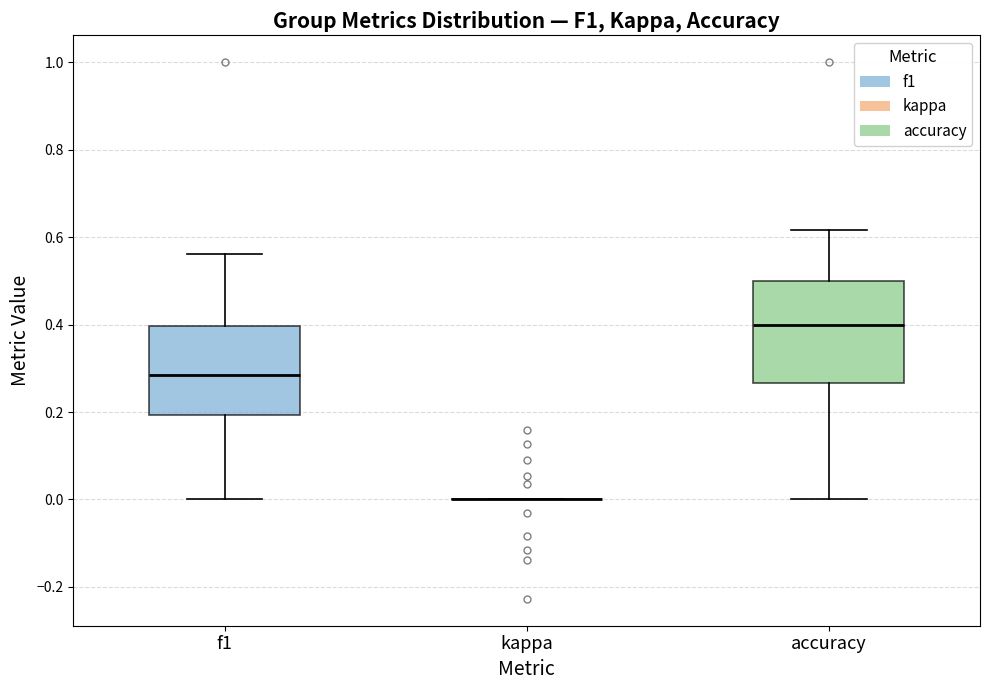

Reading left to right, read every box against the y-axis: the position of its median line, the range the box covers, and the ends of its whiskers. The values are not printed on the chart, so give them approximately, as read against the axis.

f1: median 0.28, box 0.20 to 0.40, whiskers 0.00 to 0.56
kappa: box collapsed to a line at 0.00, whiskers 0.00 to 0.00
accuracy: median 0.40, box 0.26 to 0.50, whiskers 0.00 to 0.62